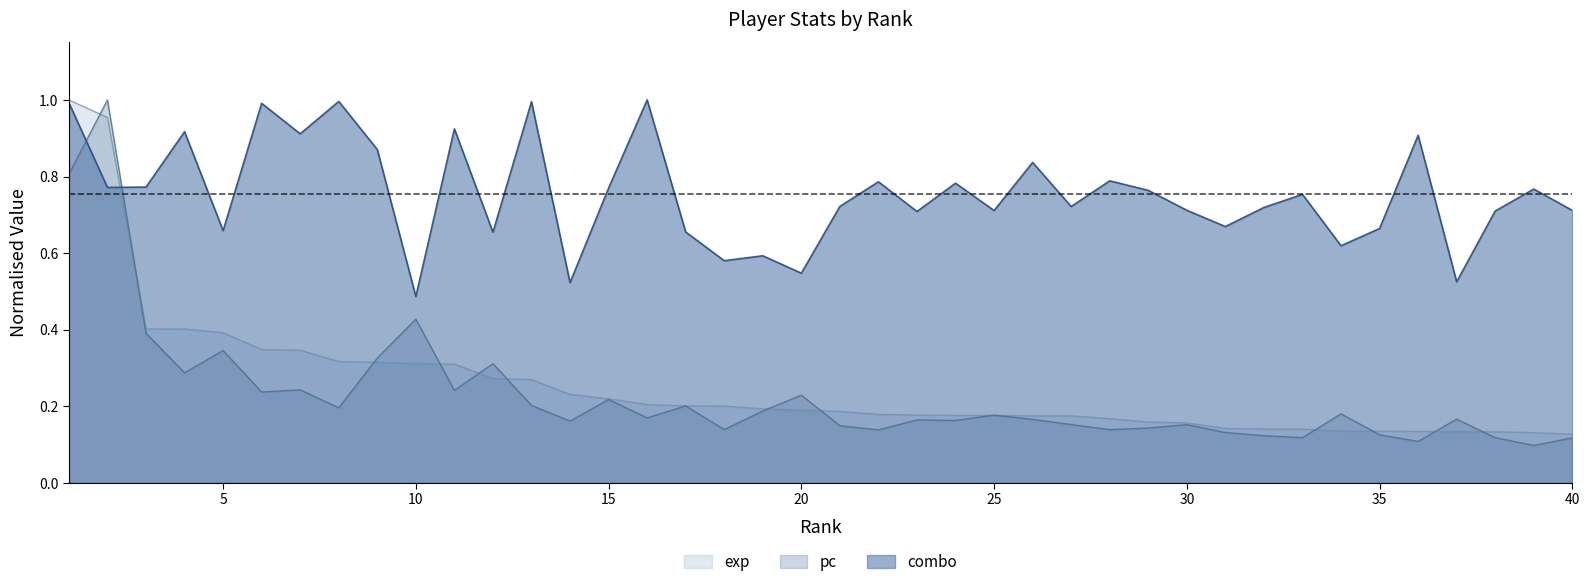

True or false: combo has a value of 0.7 at 21.

True